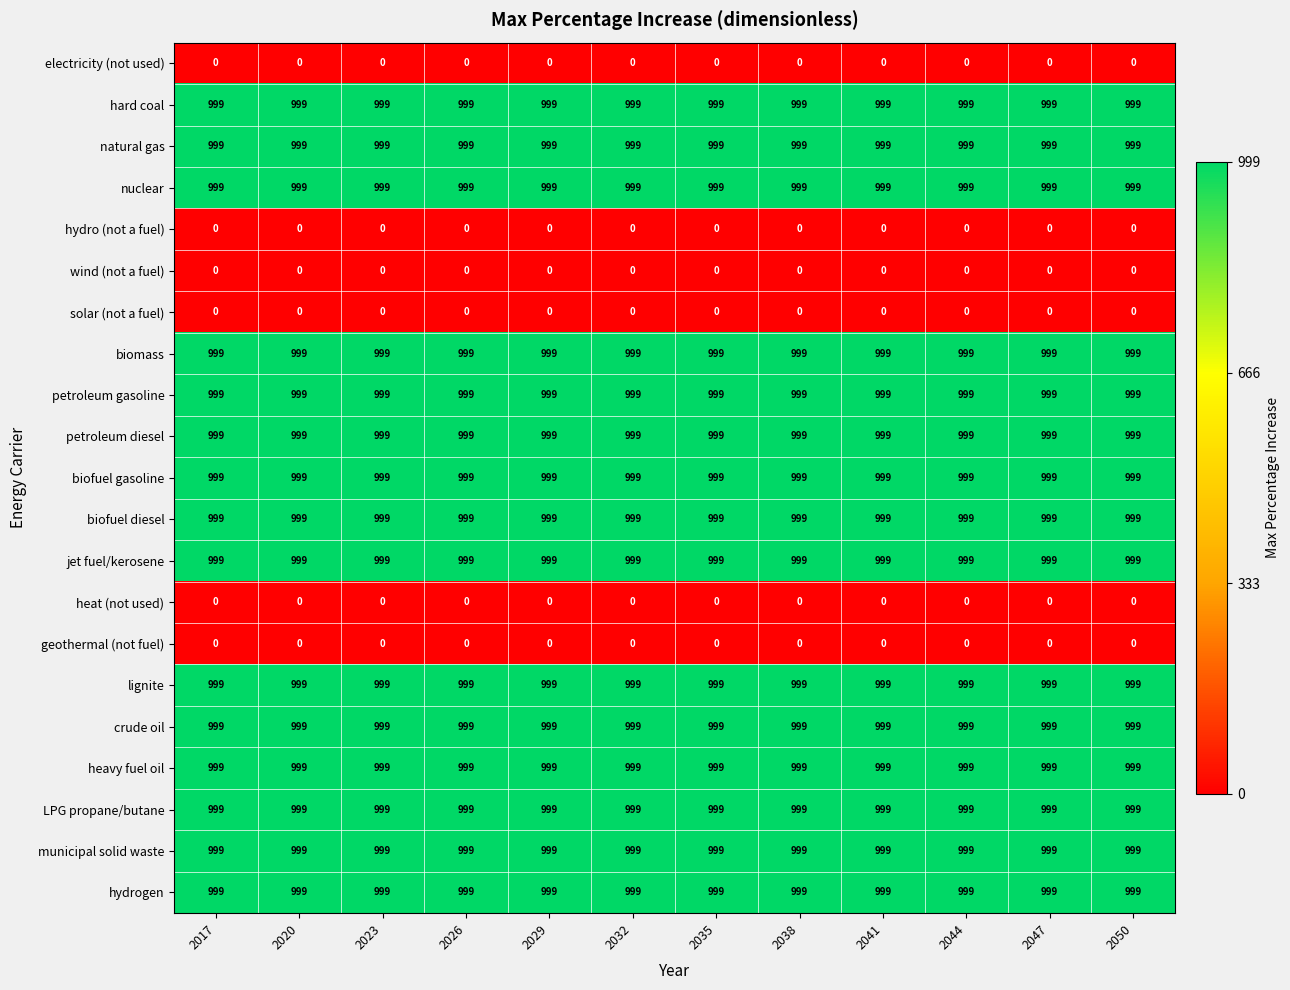

True or false: petroleum gasoline has a value of 999 at 2029.

True